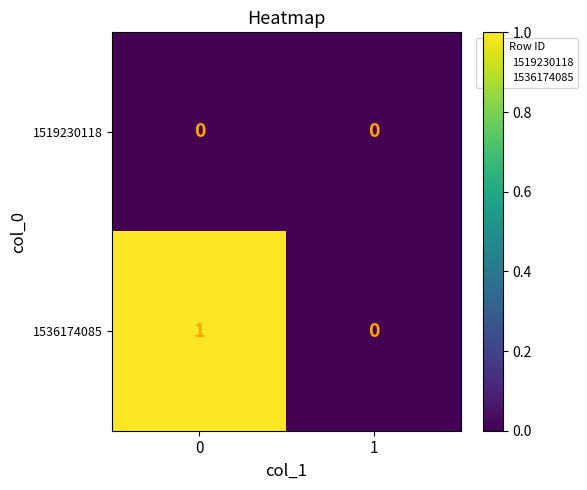

Which series has the largest total across all categories?

1536174085